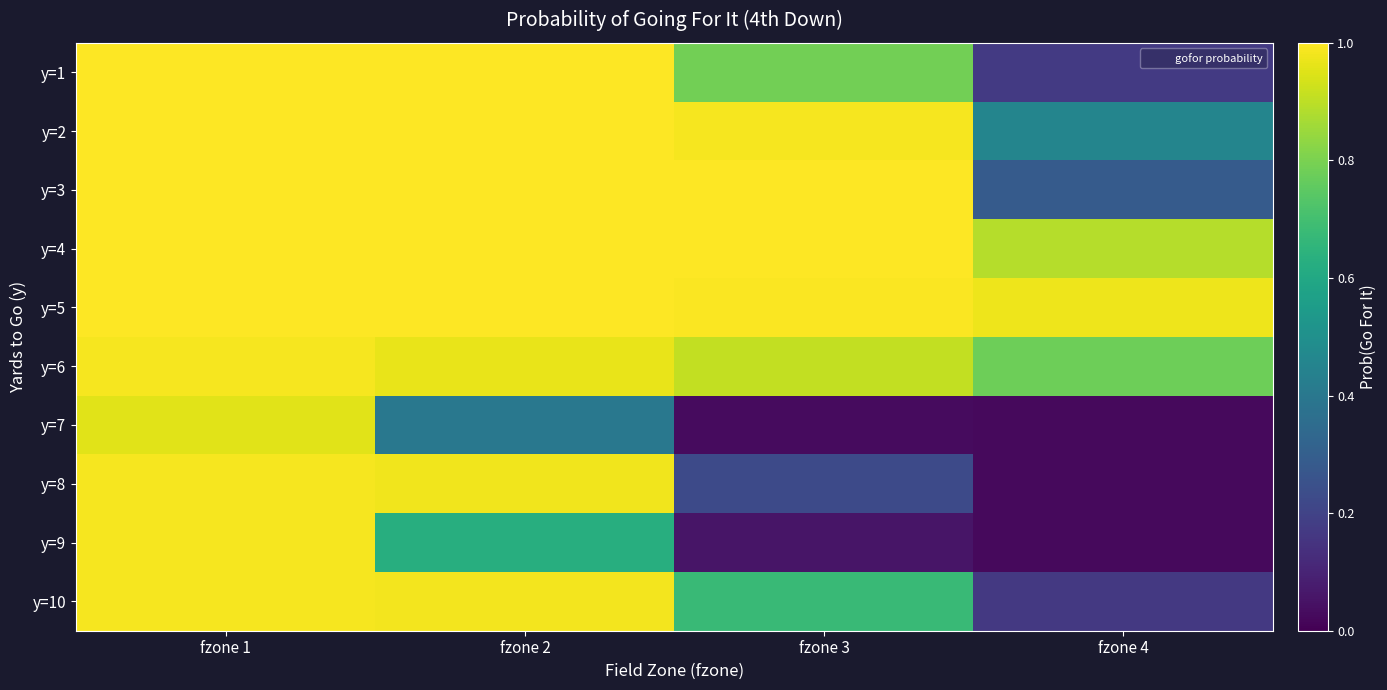

At which category is the sum across all series the highest?

fzone 1